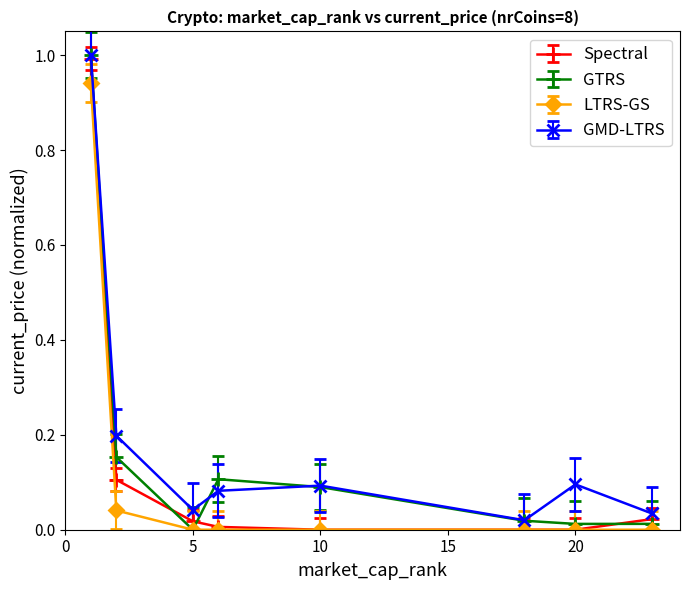

Count the number of categories in the chart.

8